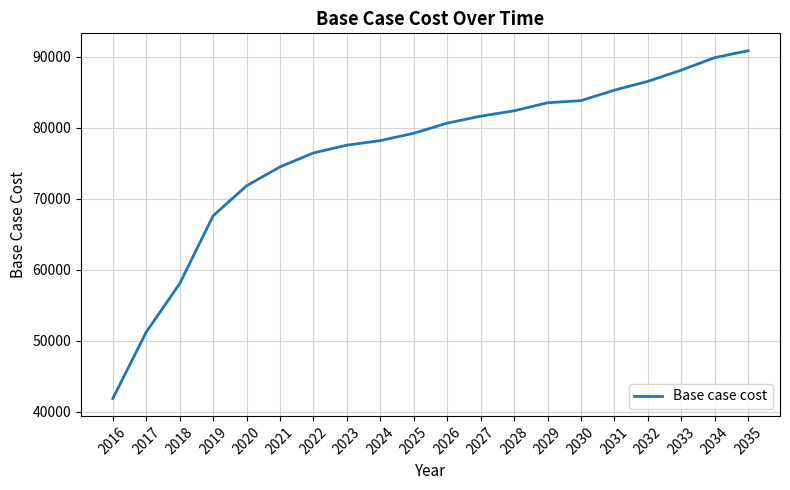

What is the ratio of the value at 2033 to the value at 2026?

1.1